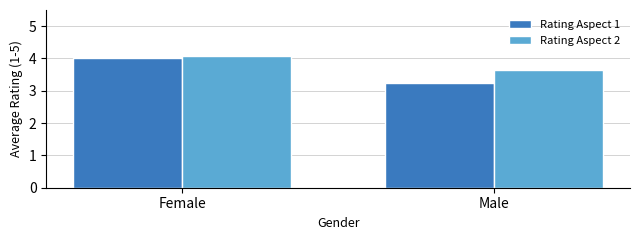

What is the label of the 2nd bar from the right?

Female